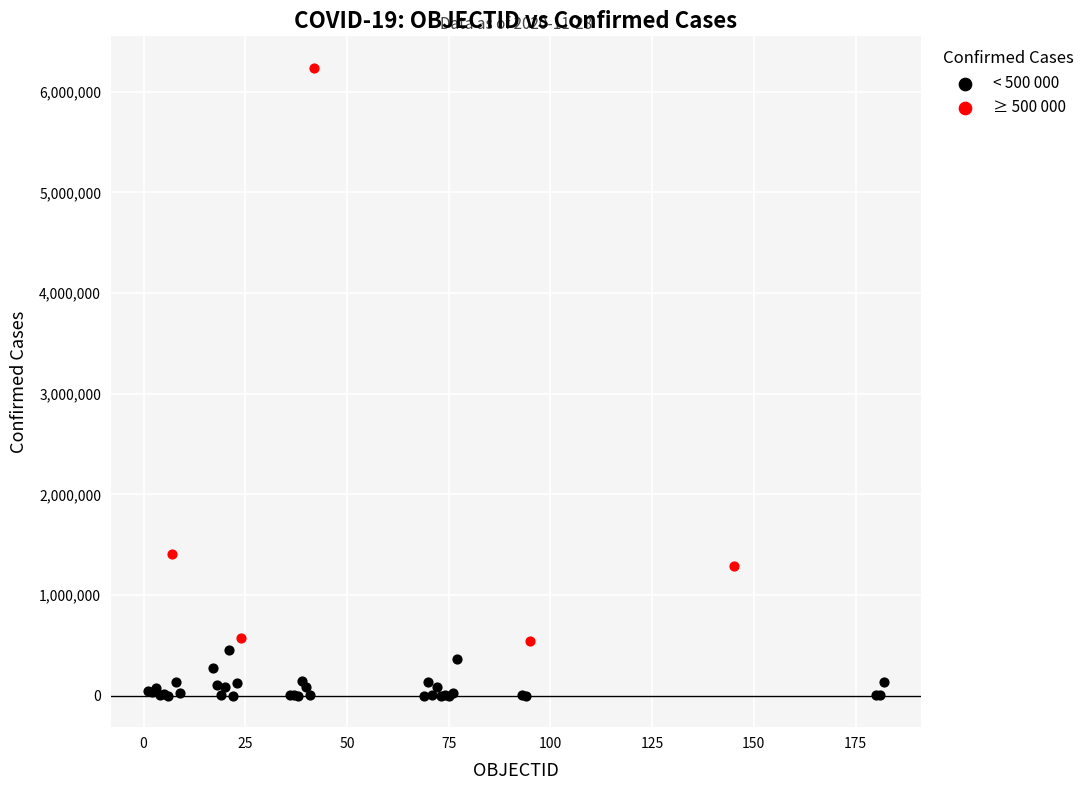

Which series has the widest spread of Y values?

≥ 500 000